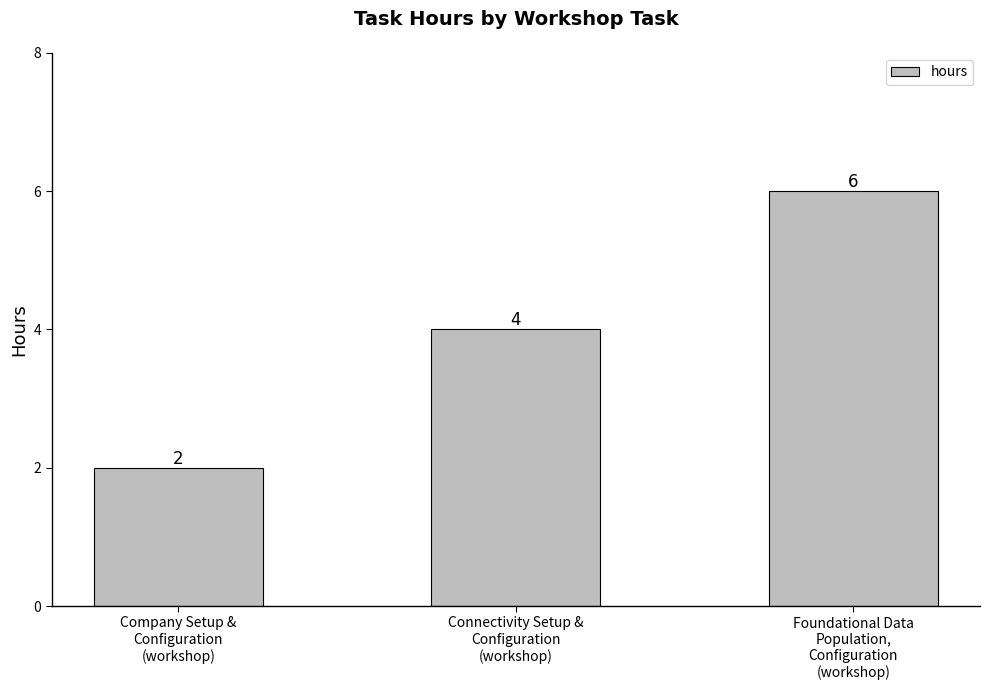

How many values are between 2 and 6?

3